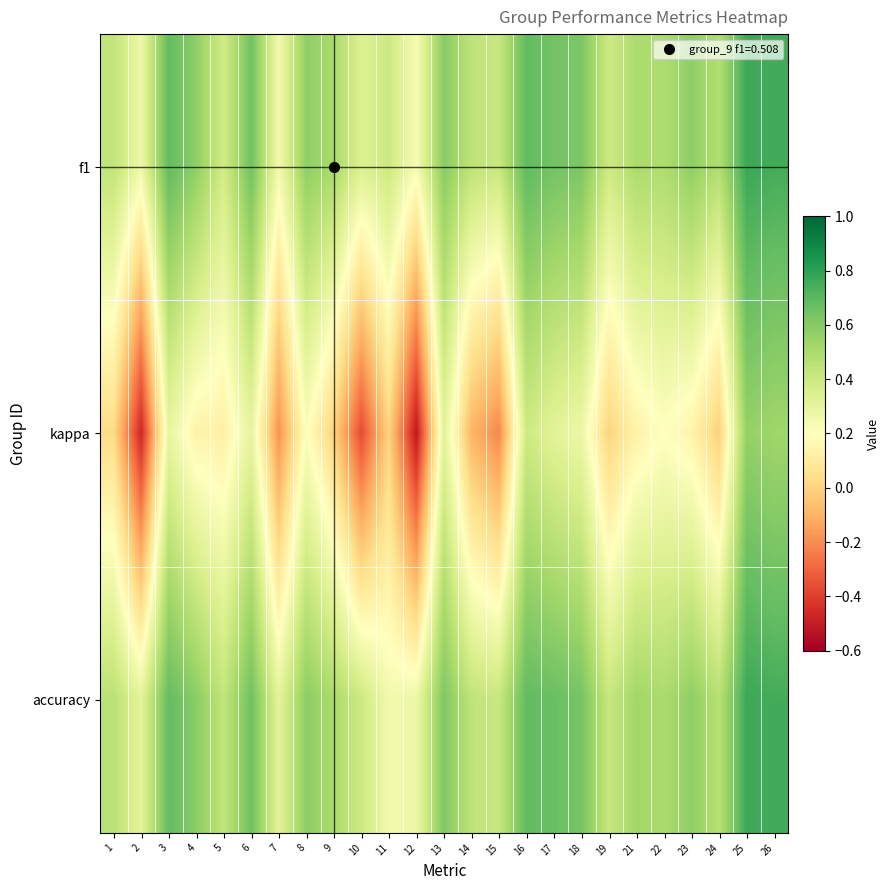

Reading left to right, what are all the values shown in this chart?

f1: 1=0.4	2=0.3	3=0.7	4=0.6	5=0.4	6=0.7	7=0.3	8=0.6	9=0.5	10=0.3	11=0.4	12=0.2	13=0.6	14=0.4	15=0.4	16=0.7	17=0.6	18=0.6	19=0.4	21=0.5	22=0.5	23=0.6	24=0.5	25=0.8	26=0.8
kappa: 1=0.0	2=-0.5	3=0.3	4=0.1	5=0.1	6=0.3	7=-0.2	8=0.2	9=0.0	10=-0.4	11=0.0	12=-0.5	13=0.3	14=-0.1	15=-0.2	16=0.4	17=0.3	18=0.3	19=0.0	21=0.1	22=0.2	23=0.1	24=-0.0	25=0.6	26=0.5
accuracy: 1=0.5	2=0.3	3=0.7	4=0.6	5=0.4	6=0.7	7=0.3	8=0.6	9=0.5	10=0.4	11=0.2	12=0.3	13=0.6	14=0.4	15=0.4	16=0.7	17=0.7	18=0.6	19=0.4	21=0.5	22=0.5	23=0.6	24=0.5	25=0.8	26=0.8